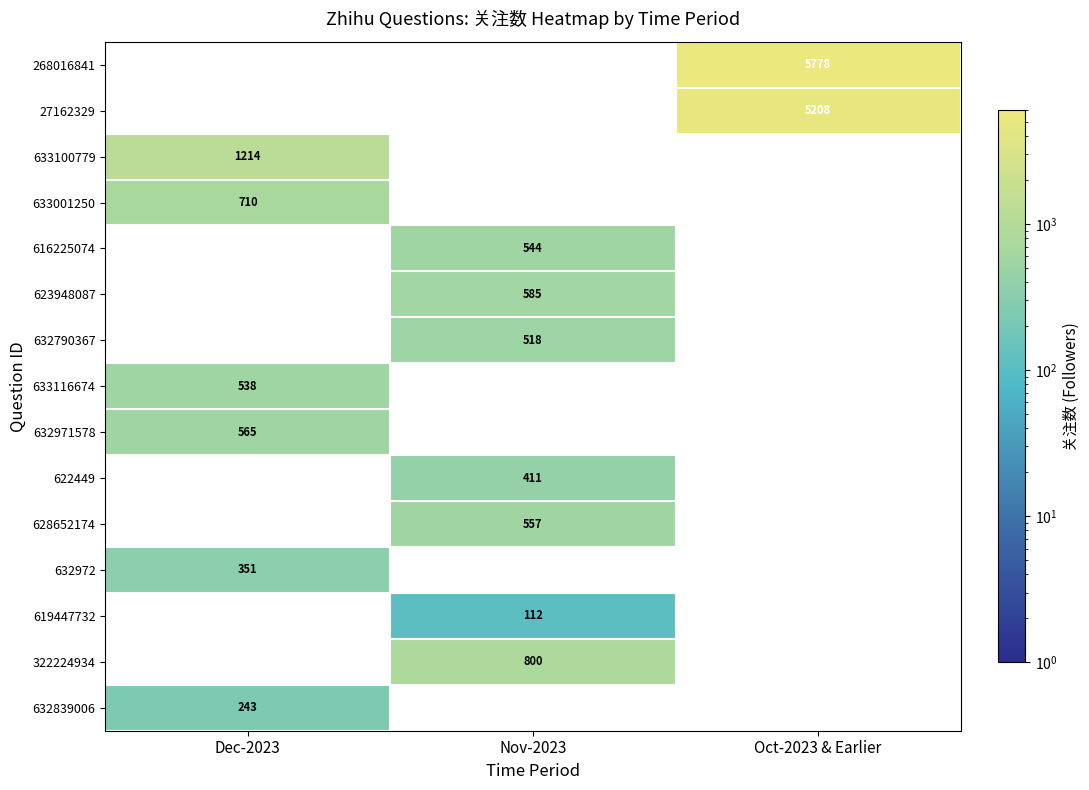

The value of 632972 at Dec-2023 is 351. True or false?

True